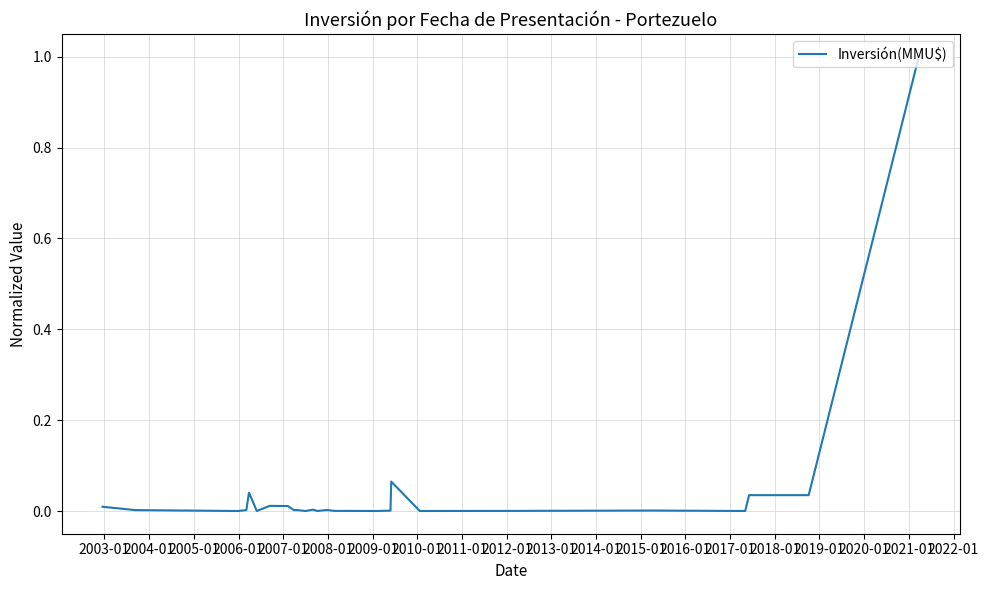

Count the number of categories in the chart.

27